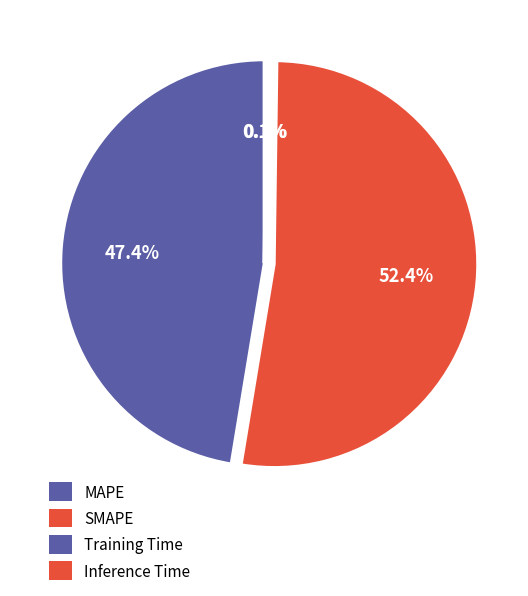

To the nearest percent, what is the combined percentage of Training Time and MAPE?

48%